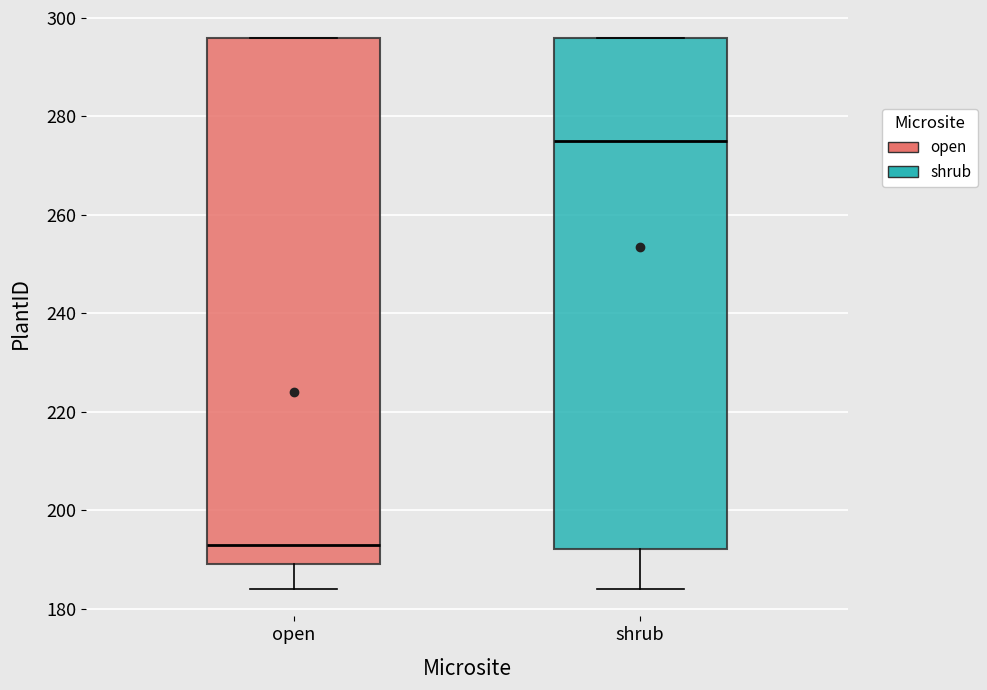

Reading left to right, read every box against the y-axis: the position of its median line, the range the box covers, and the ends of its whiskers. The values are not printed on the chart, so give them approximately, as read against the axis.

open: median 194, box 190 to 296, whiskers 184 to 296
shrub: median 276, box 192 to 296, whiskers 184 to 296